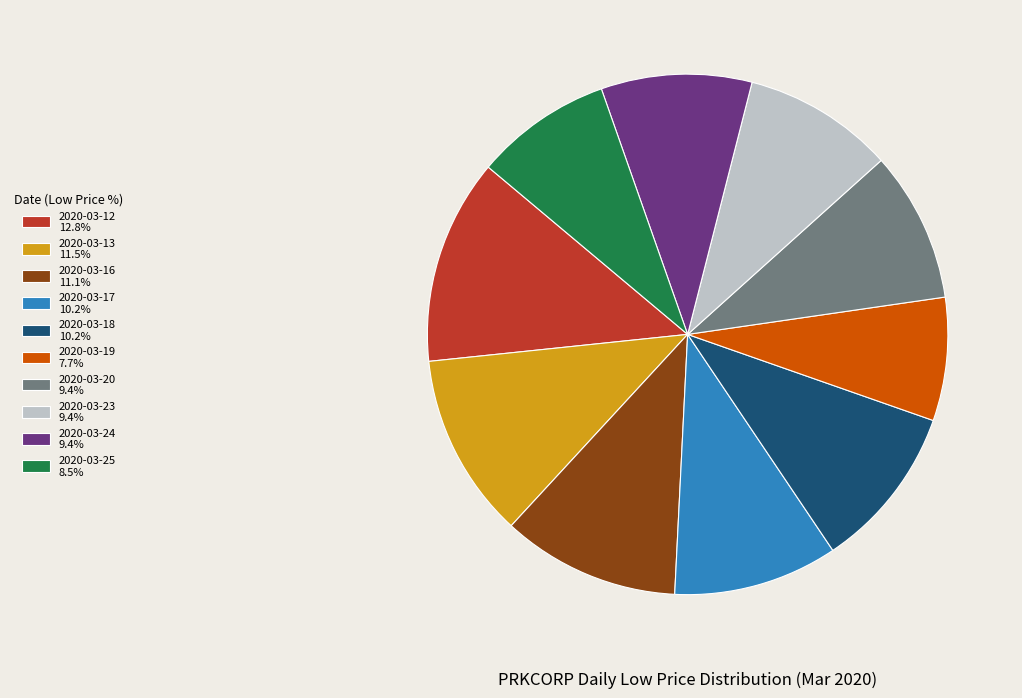

What is the largest slice in the pie chart?

2020-03-12